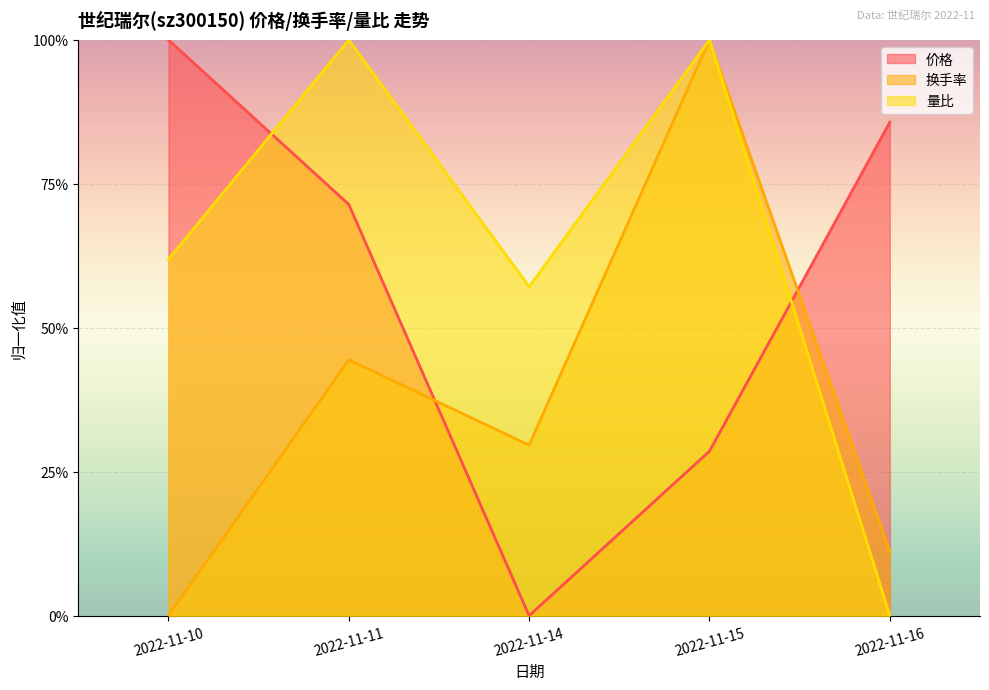

True or false: 量比 and 价格 intersect in this chart.

True